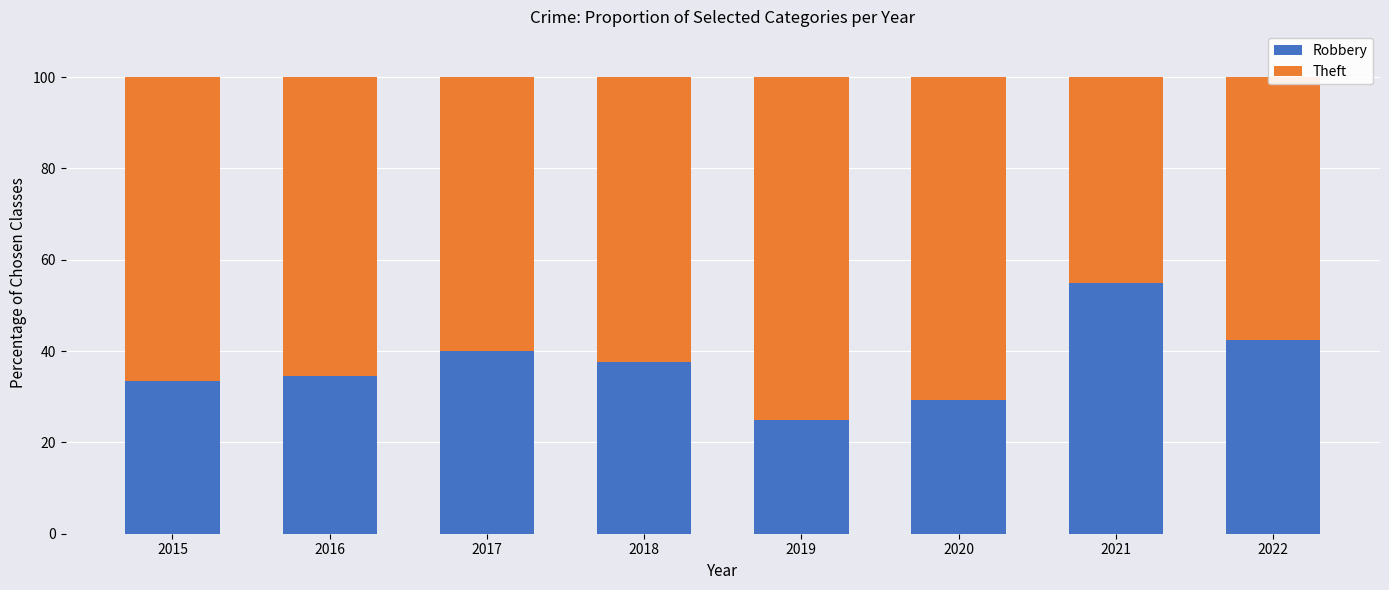

Rank the categories by Robbery value from highest to lowest.

2021, 2022, 2017, 2018, 2016, 2015, 2020, 2019